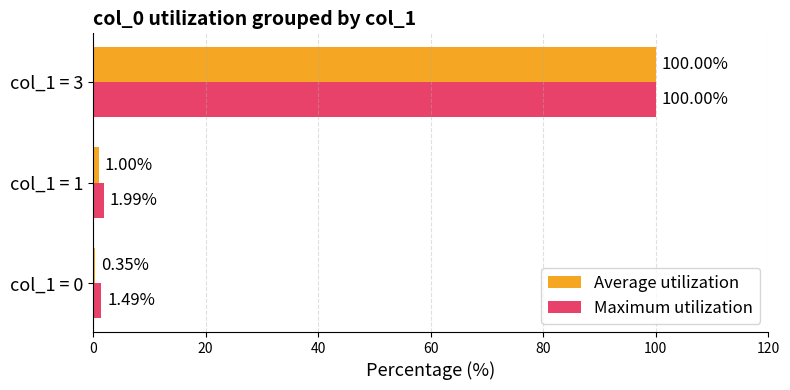

What are all the series names shown in the legend?

Average utilization, Maximum utilization